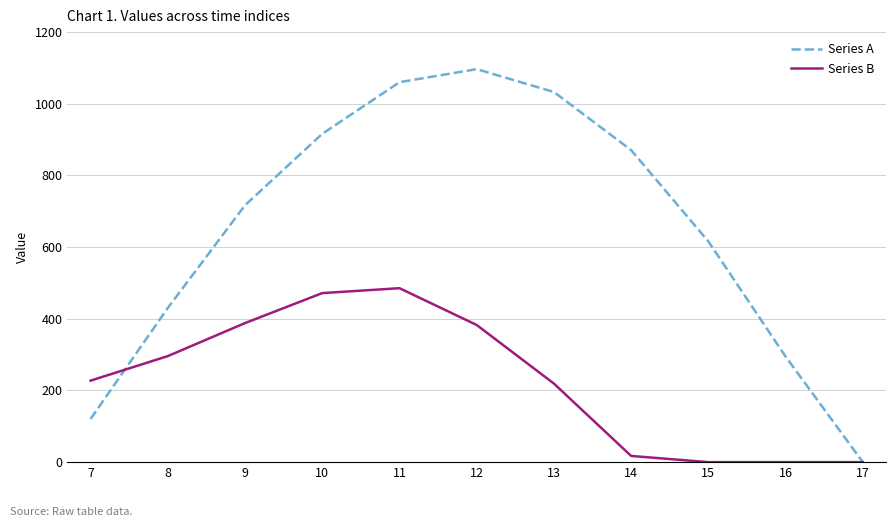

List the series in order of their overall mean, highest first.

Series A, Series B